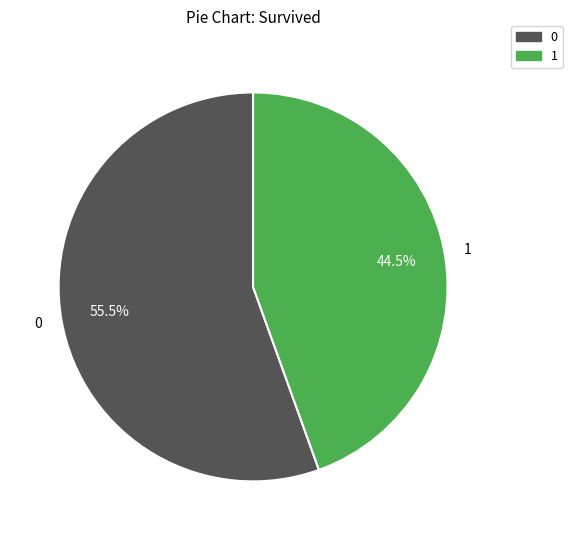

How much of the chart is everything except 1?

55.5%